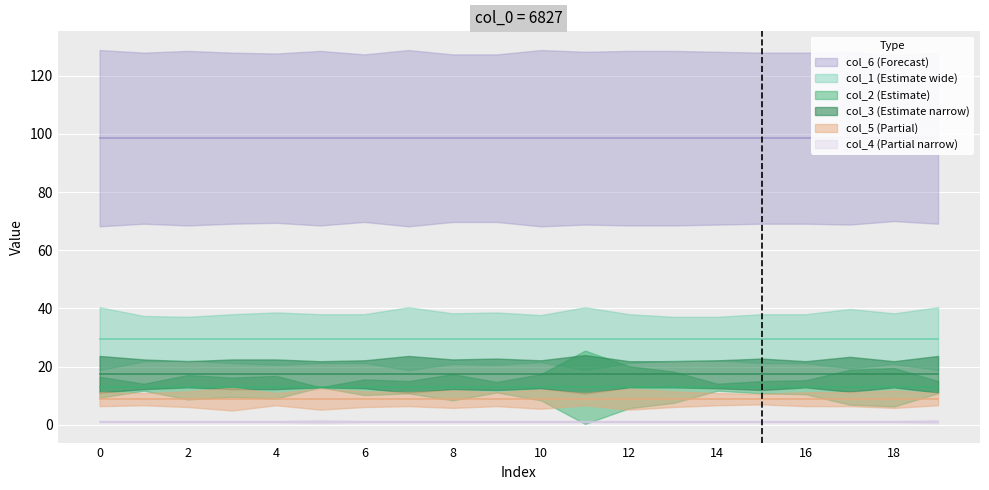

Does the chart display data point markers on the line(s)?

No